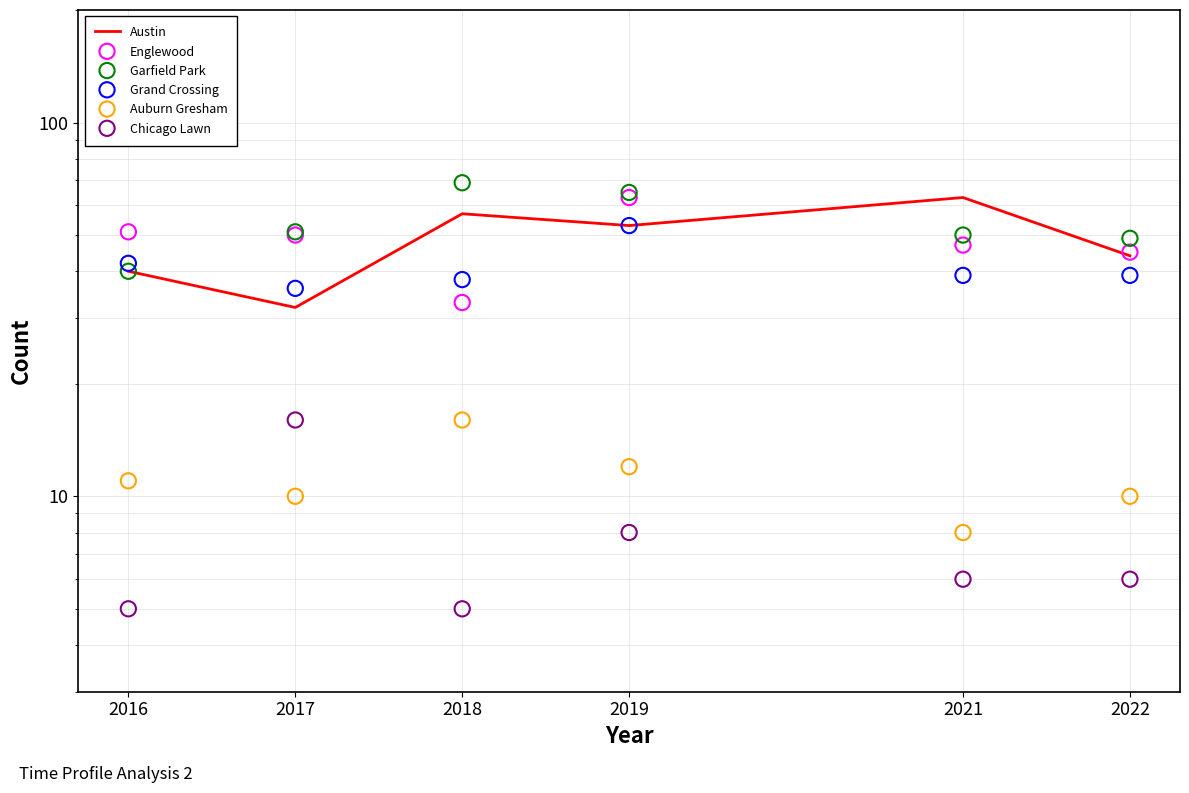

What is the total value across all series at 2019?

254